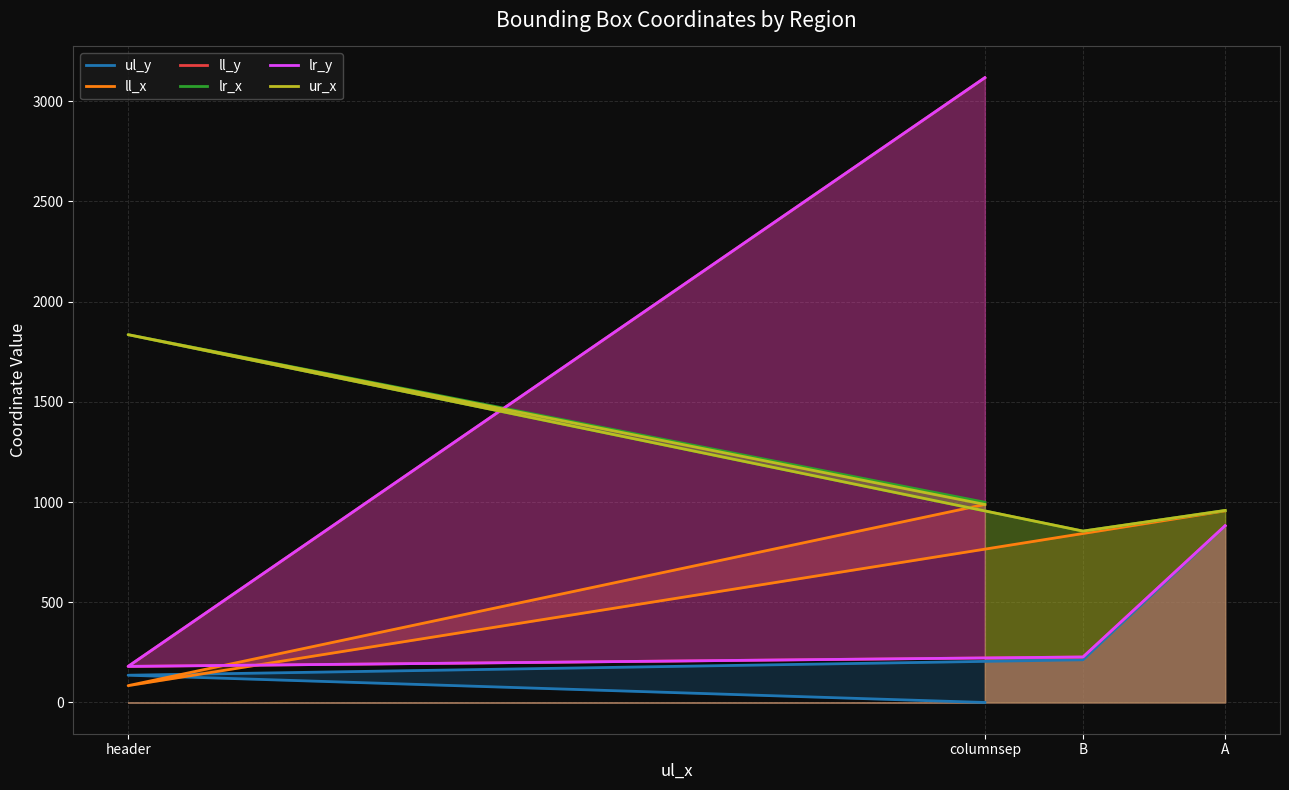

Is it true that lr_y equals 882 at A?

True